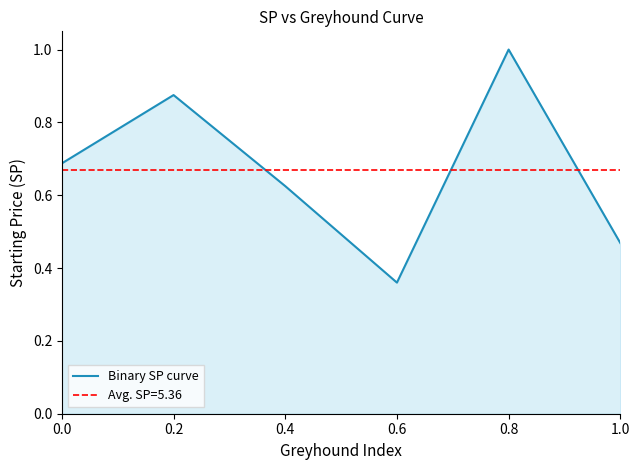

Reading left to right, extract all data points from this chart.

0.7	0.9	0.6	0.4	1.0	0.5